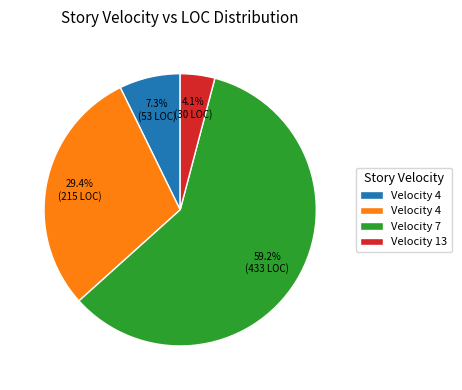

Is there any slice that represents more than half of the pie?

Yes